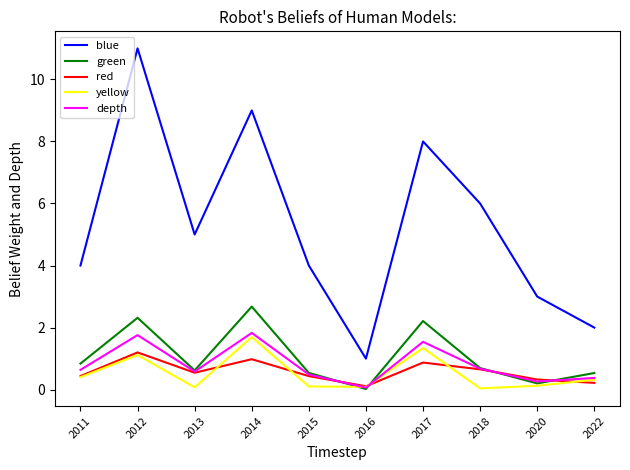

What is the greatest value displayed?

11.0